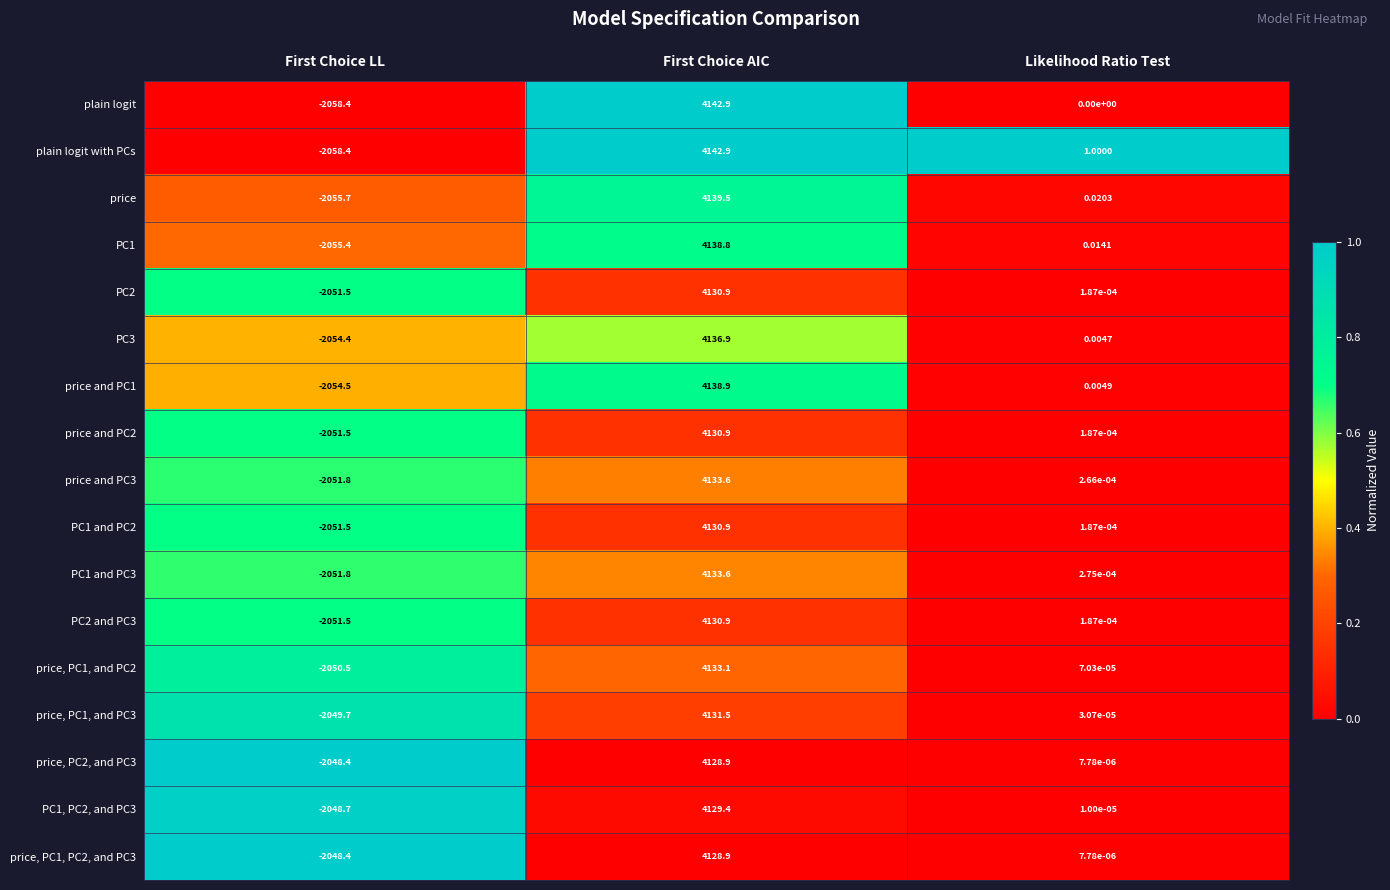

At which category does the chart reach its peak across all series?

First Choice AIC